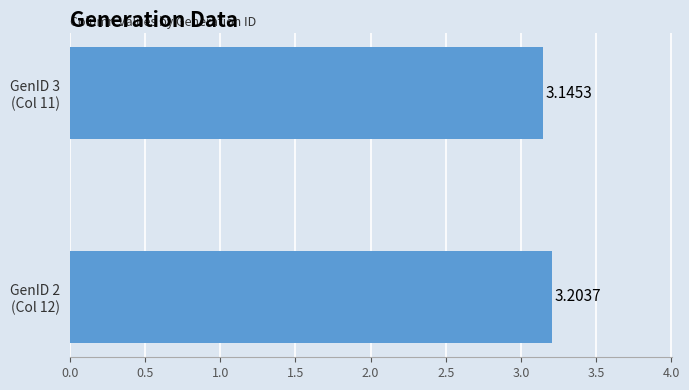

What is the average value?

3.2